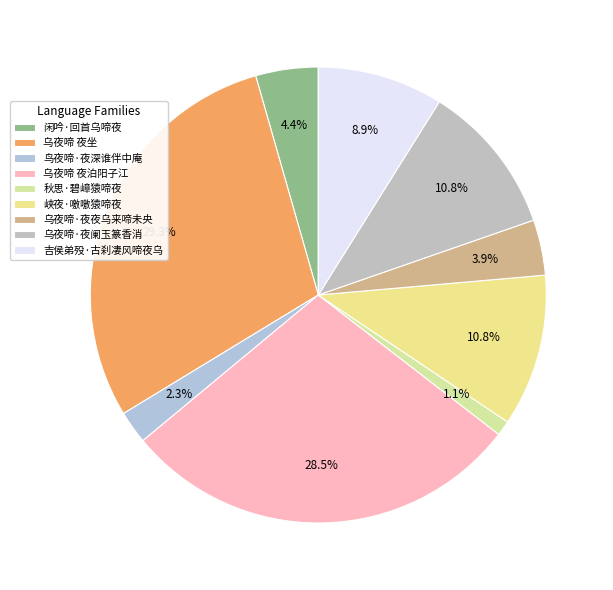

Is 闲吟·回首乌啼夜 the majority of the pie?

No